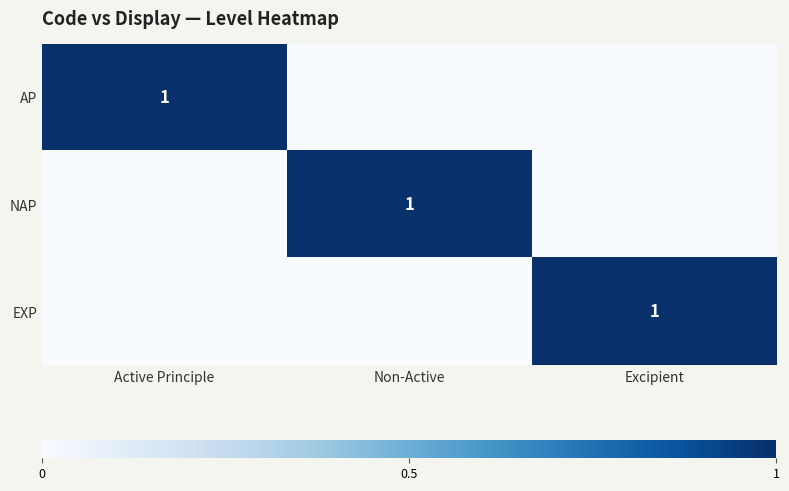

Is it true that AP equals 1 at Active Principle?

True